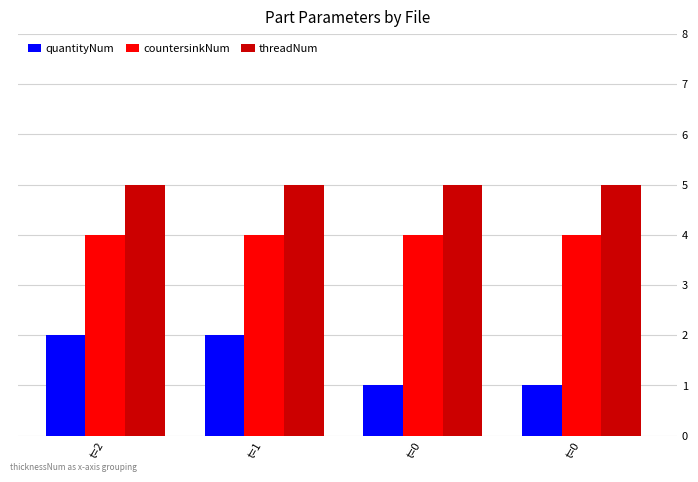

Are the bars horizontal?

No